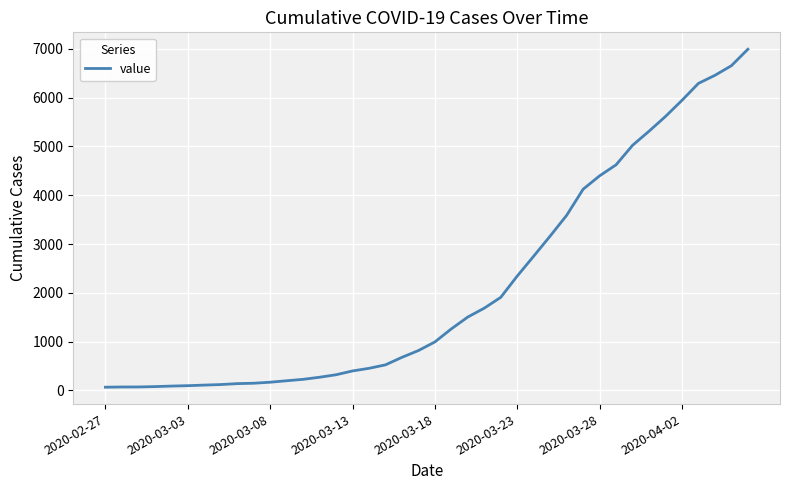

What is the difference between the second highest and minimum values?

6592